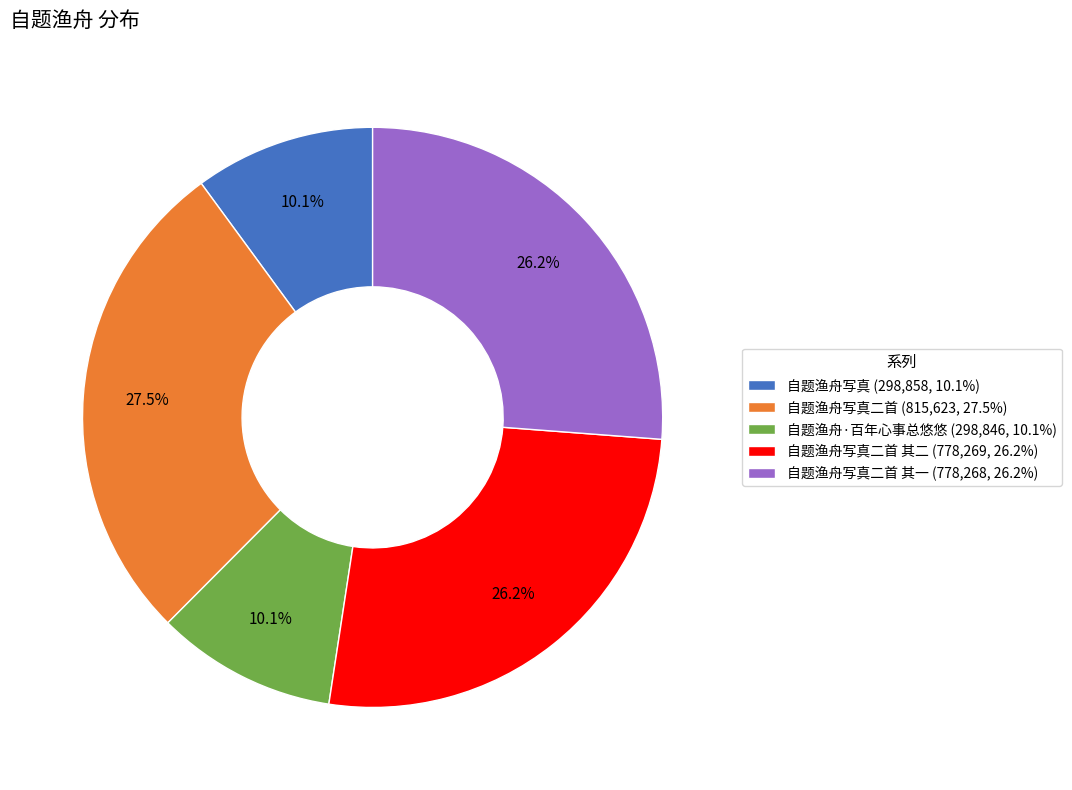

Count the number of slices in the pie.

5